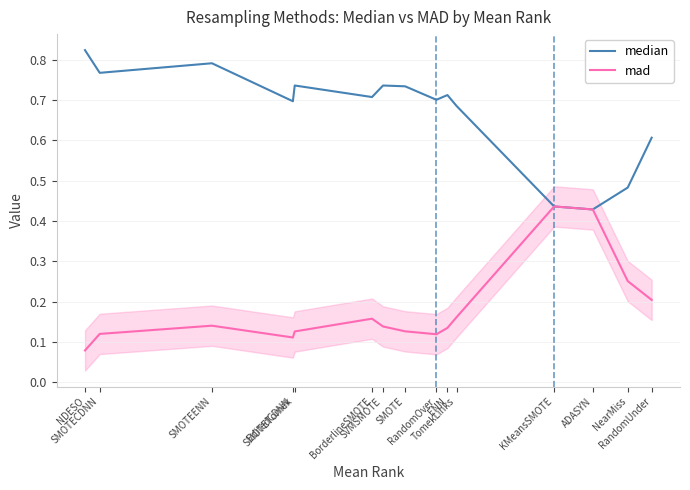

At which label is median closest to 0?

ADASYN